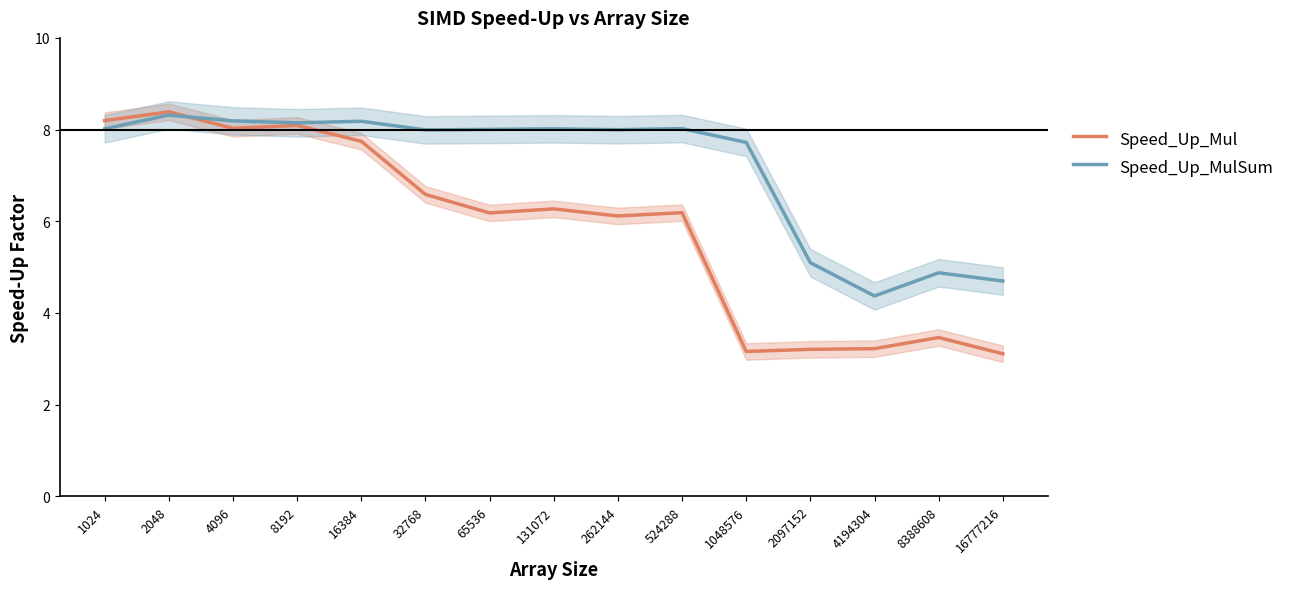

At which category does Speed_Up_Mul reach its first local valley?

4096